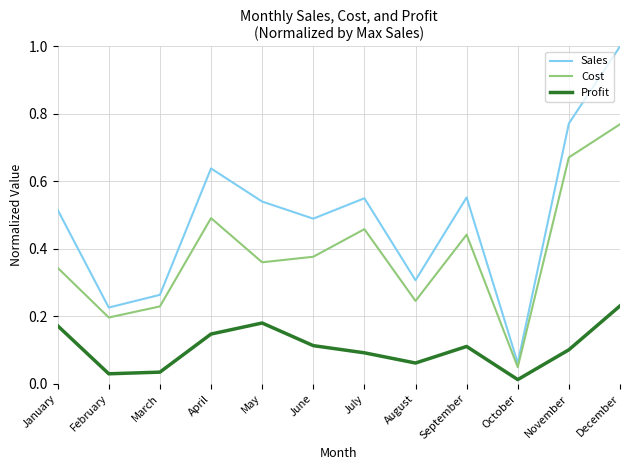

Is it true that Cost equals 0.1 at June?

False